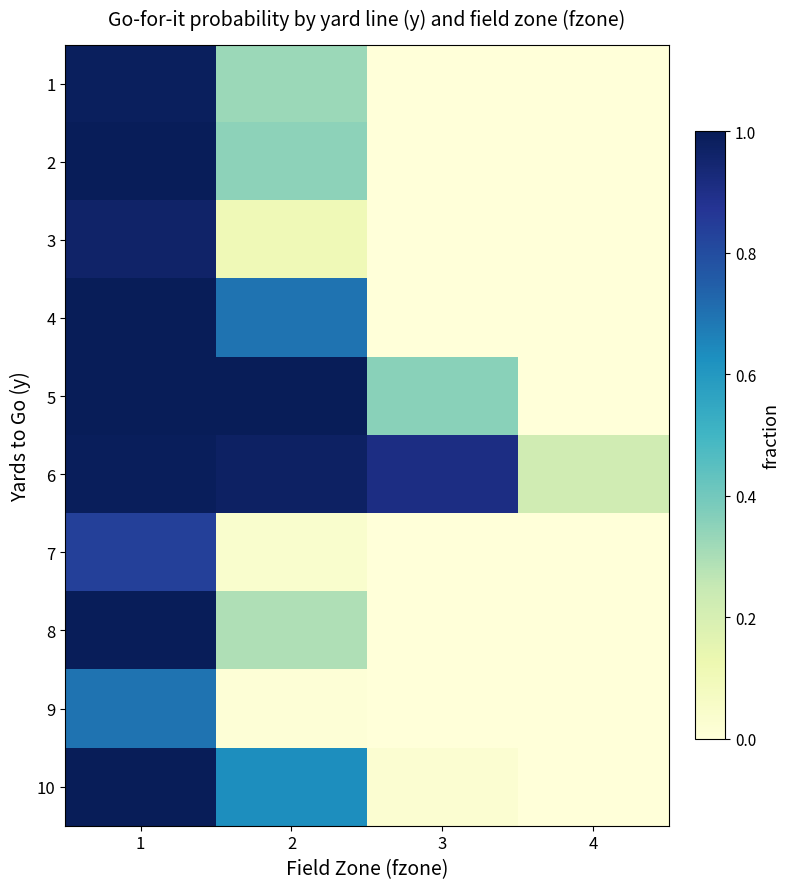

Reading left to right, what are all the values shown in this chart?

1: 1=1.0	2=0.3	3=0.0	4=0.0
2: 1=1.0	2=0.3	3=0.0	4=0.0
3: 1=1.0	2=0.1	3=0.0	4=0.0
4: 1=1.0	2=0.7	3=0.0	4=0.0
5: 1=1.0	2=1.0	3=0.4	4=0.0
6: 1=1.0	2=1.0	3=0.9	4=0.2
7: 1=0.8	2=0.0	3=0.0	4=0.0
8: 1=1.0	2=0.3	3=0.0	4=0.0
9: 1=0.7	2=0.0	3=0.0	4=0.0
10: 1=1.0	2=0.6	3=0.0	4=0.0